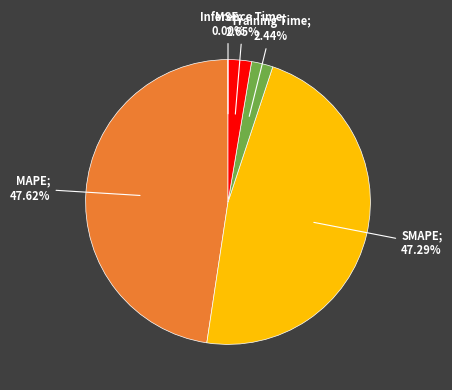

Is there any slice that represents more than half of the pie?

No